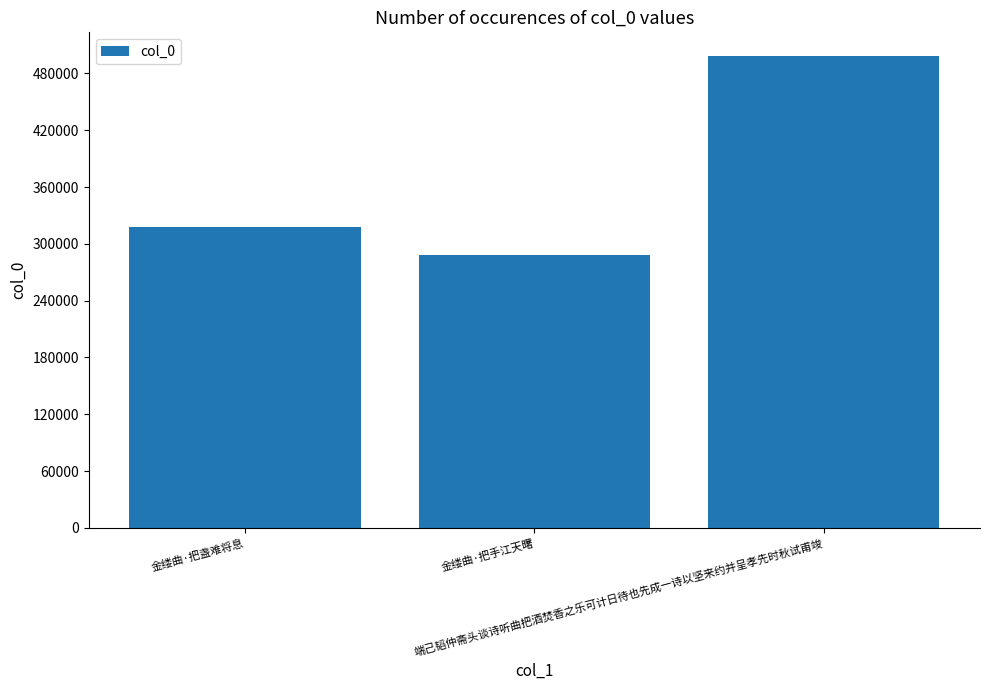

True or false: the data shows 444905 at 金缕曲·把手江天曙.

False